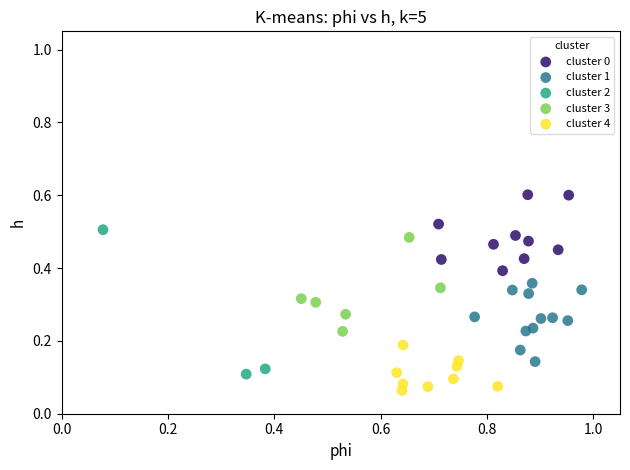

Which series contains the highest Y value?

cluster 0